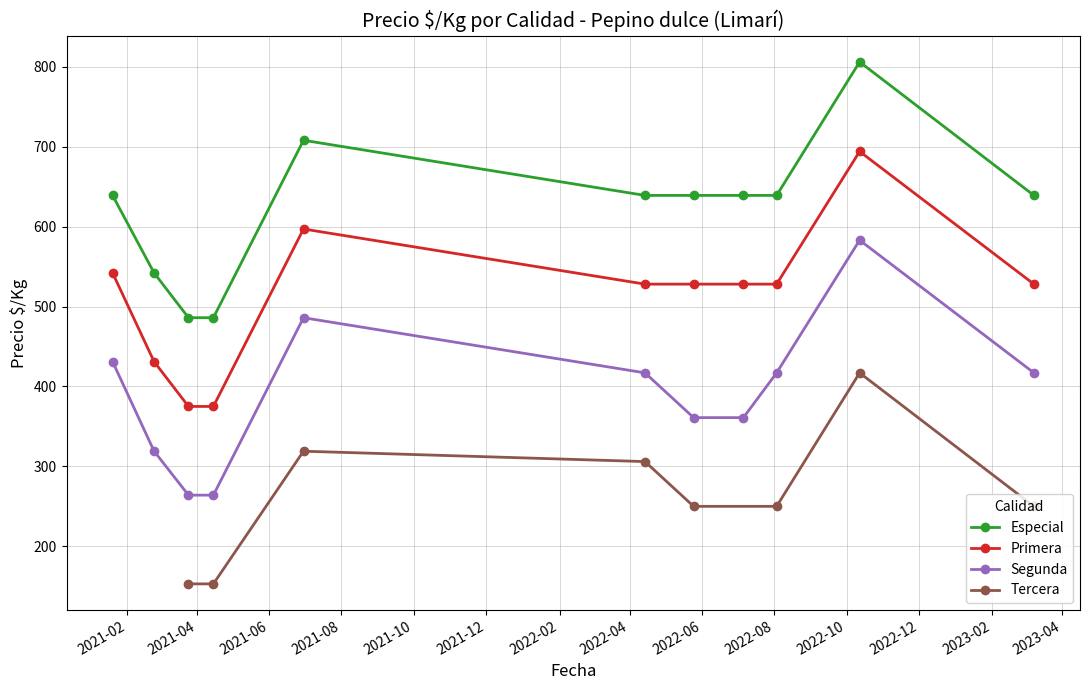

What is the difference between the second highest and minimum values in the Especial series?

222